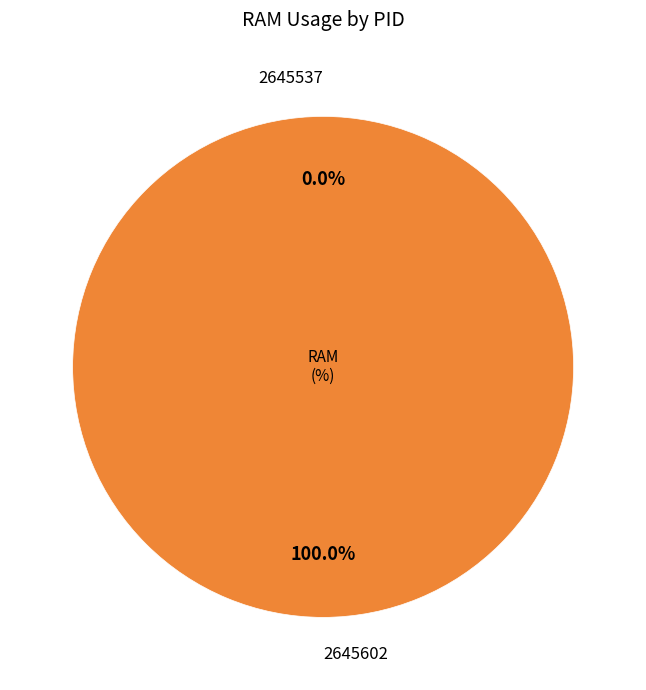

To the nearest percent, what portion does 2645602 represent?

100%